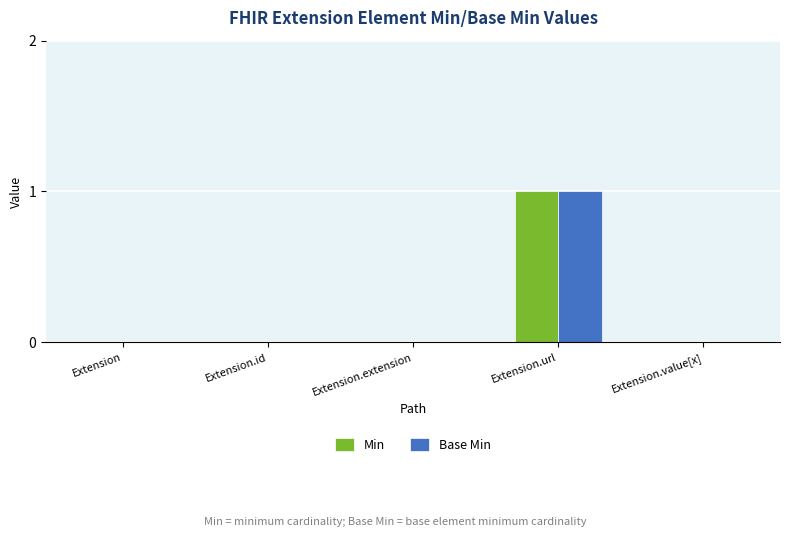

Is it true that Min equals 0 at Extension.value[x]?

True